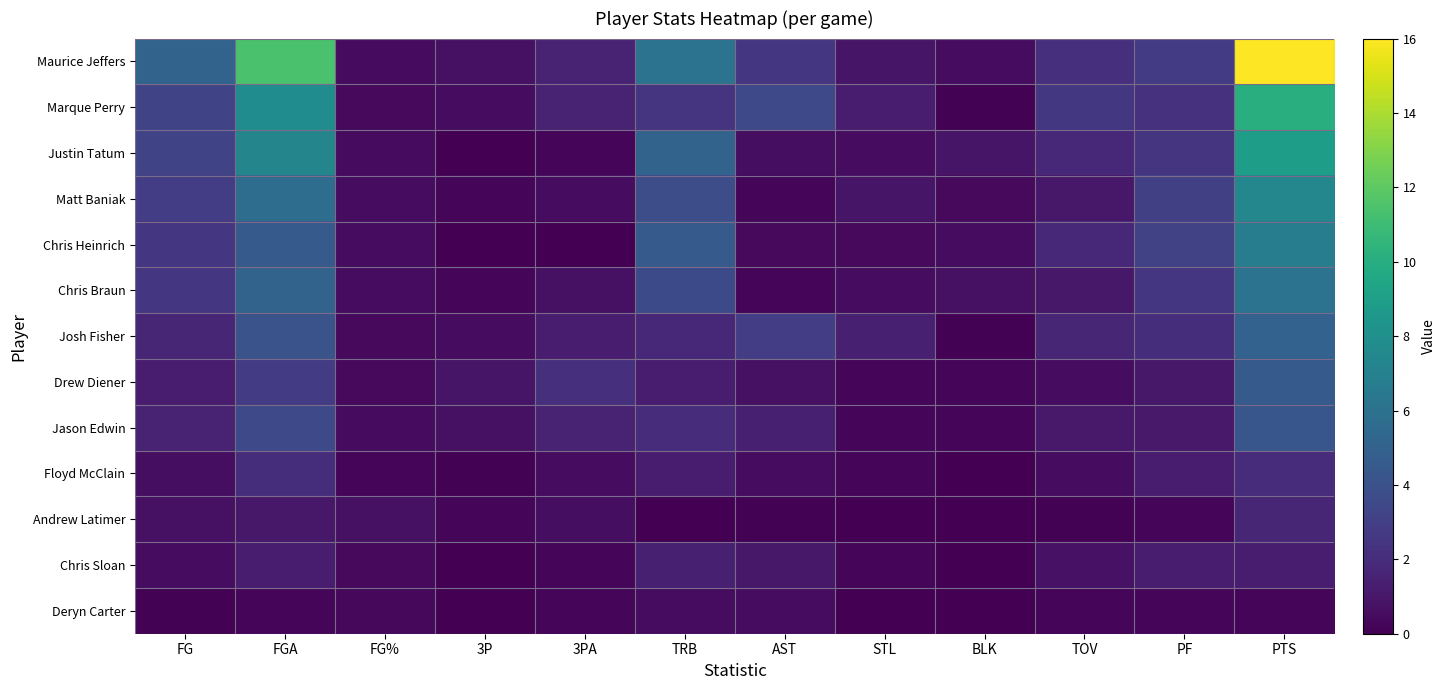

Which series has the largest total across all categories?

Maurice Jeffers